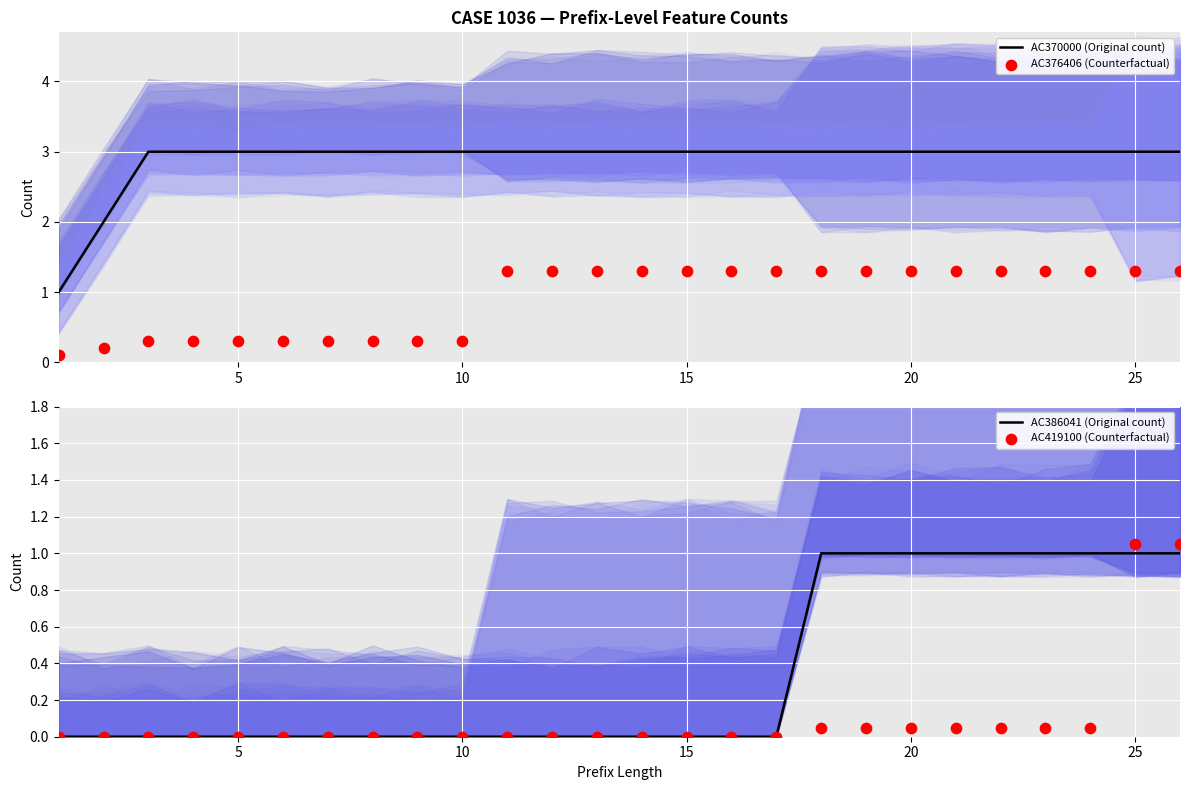

Which series contains the highest Y value?

AC370000 (Original count)